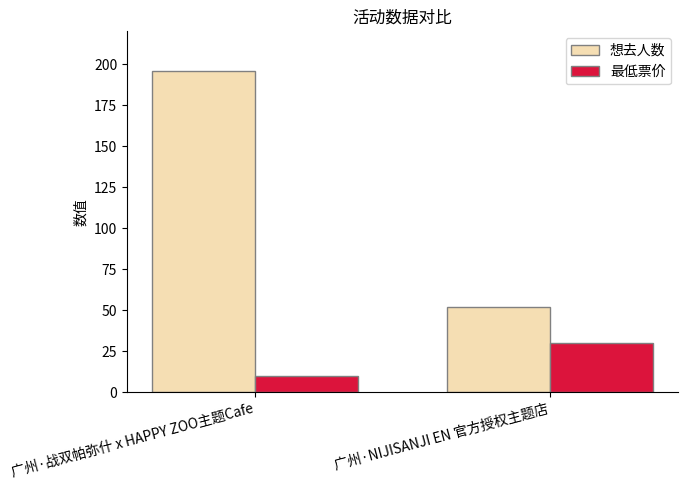

What is the average value of the 想去人数 series?

124